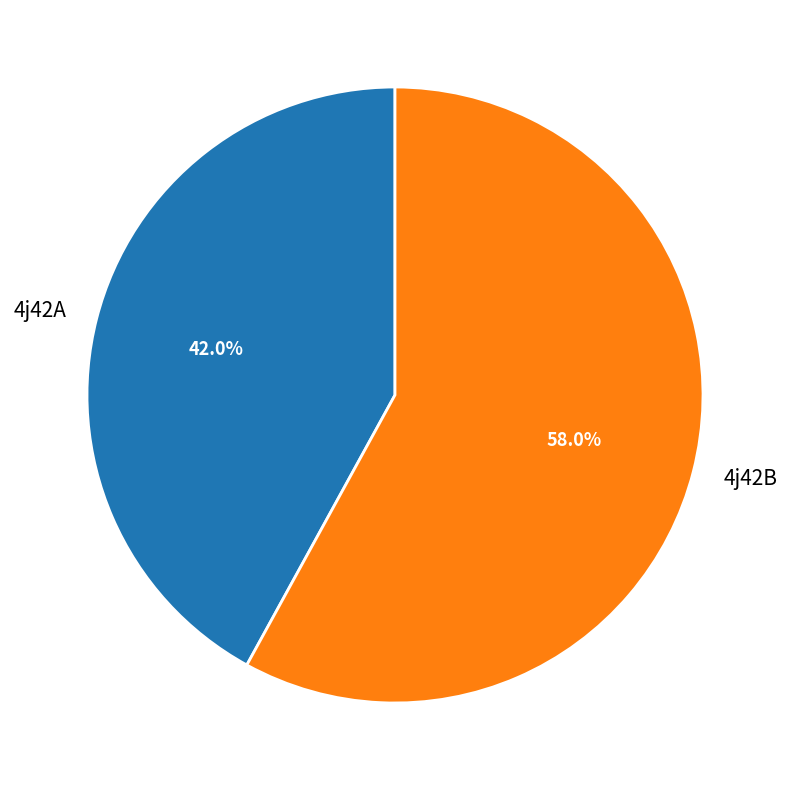

Between 4j42A and 4j42B, which is larger?

4j42B